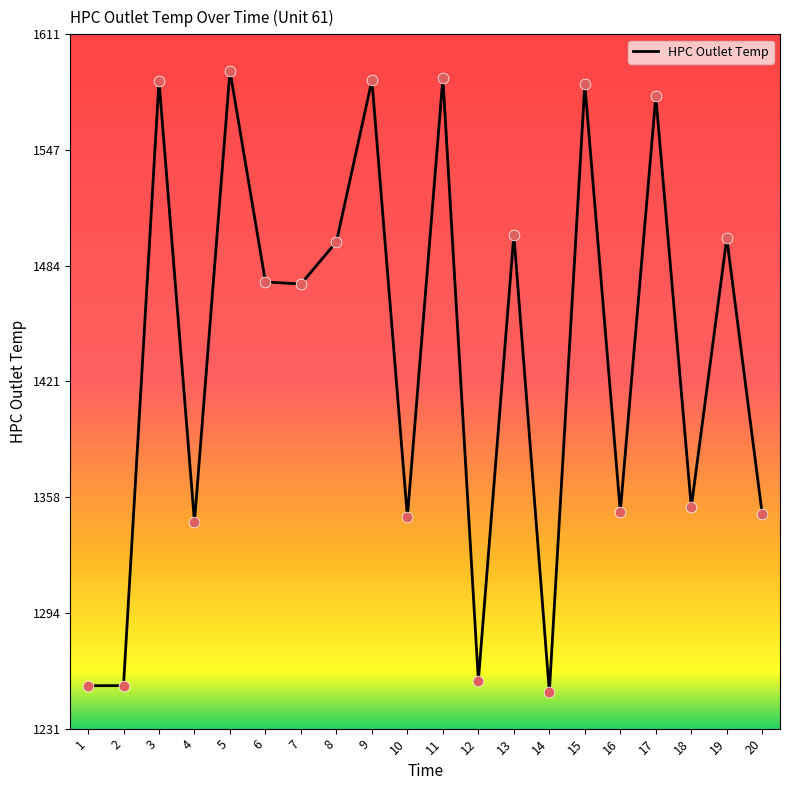

Which has a higher value, 7 or 16?

7